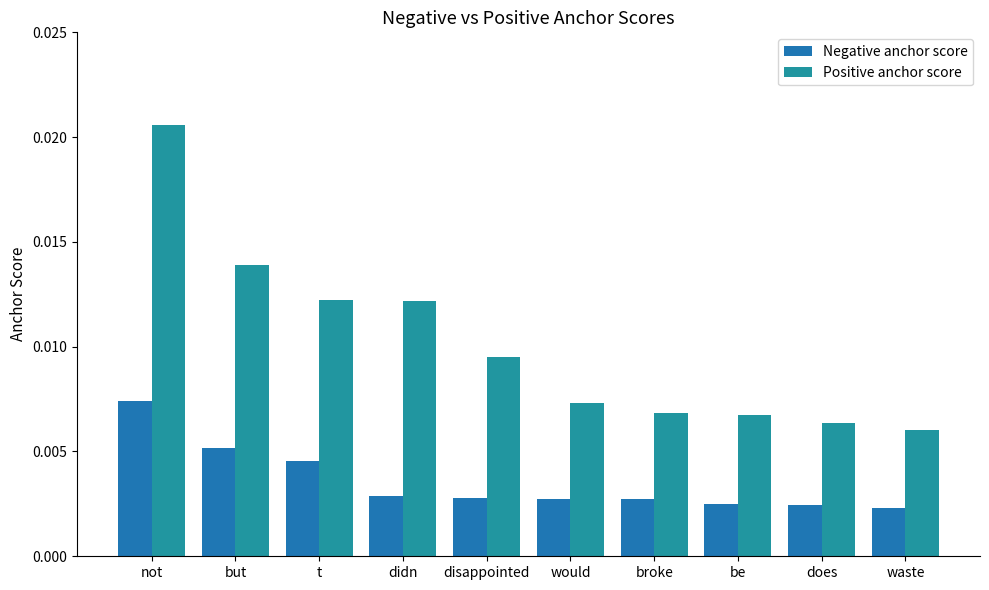

Rank the series by their average value, from lowest to highest.

Negative anchor score, Positive anchor score